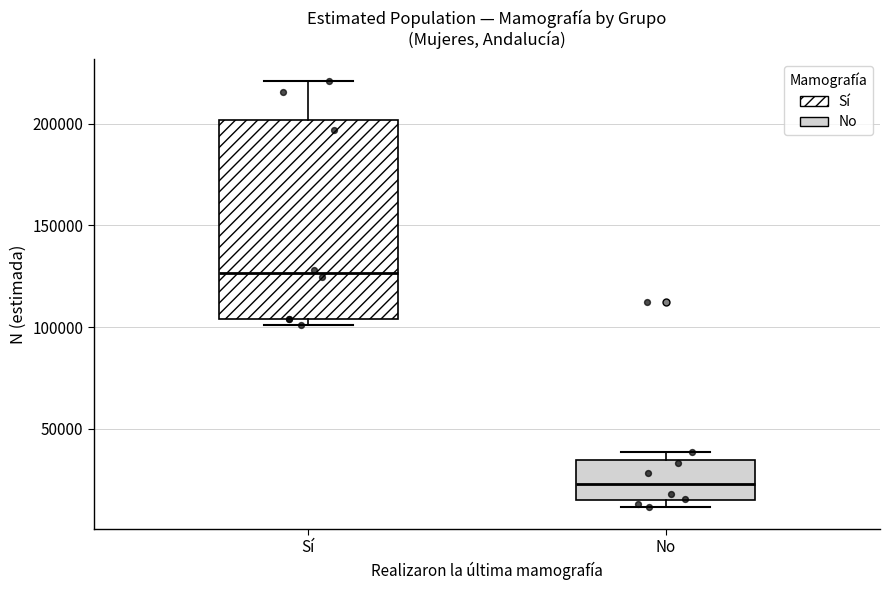

Reading left to right, transcribe this box plot: for each box, give where its median line is, the range the box spans, and where its two whiskers end, as read against the y-axis. The values are not printed on the chart, so give them approximately, as read against the axis.

Sí: median 125000, box 105000 to 200000, whiskers 100000 to 220000
No: median 25000, box 15000 to 35000, whiskers 10000 to 40000